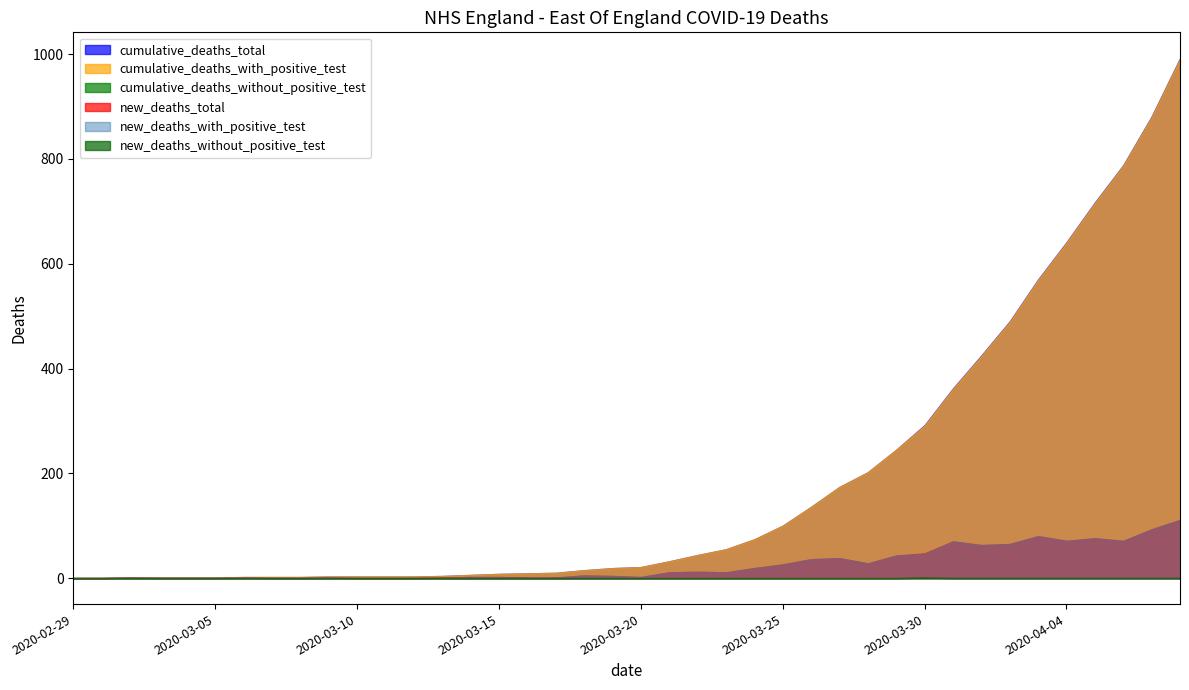

Does the chart have visible grid lines?

No